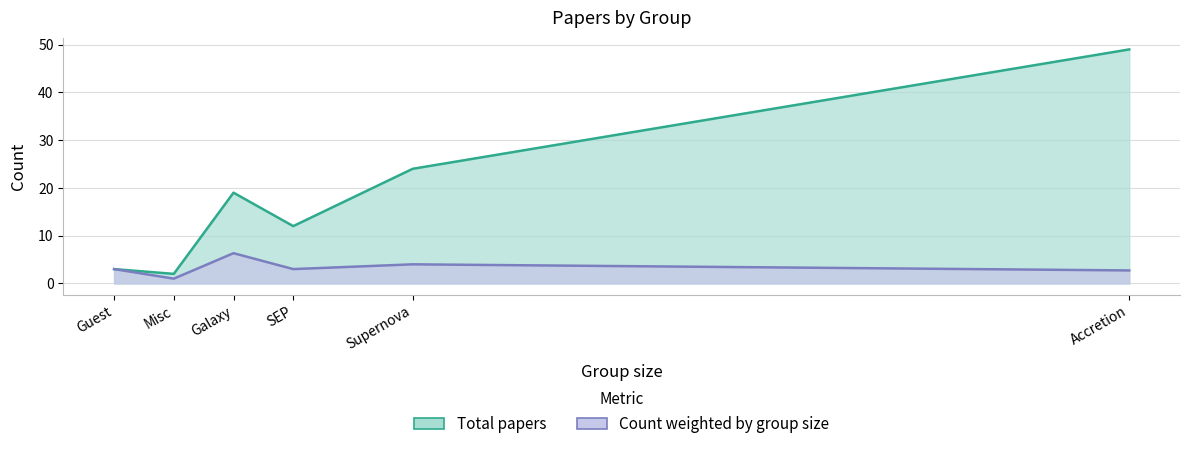

What is the spread (max minus min) of values at Galaxy?

12.7